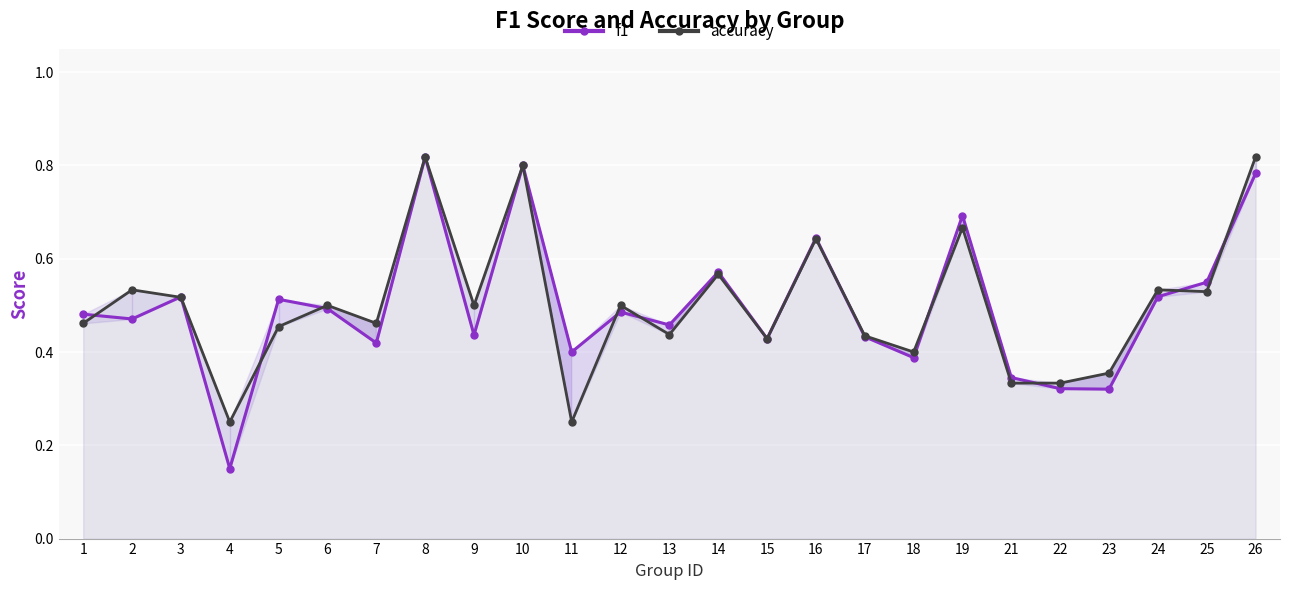

What is the difference between the second highest and second lowest values in the accuracy series?

0.6